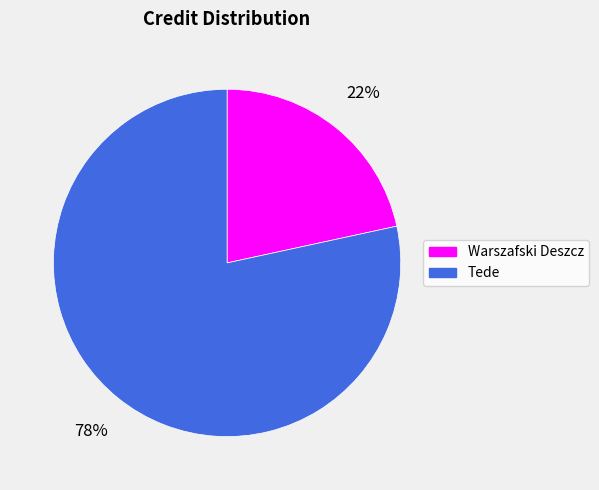

To the nearest percent, what portion does Warszafski Deszcz represent?

22%